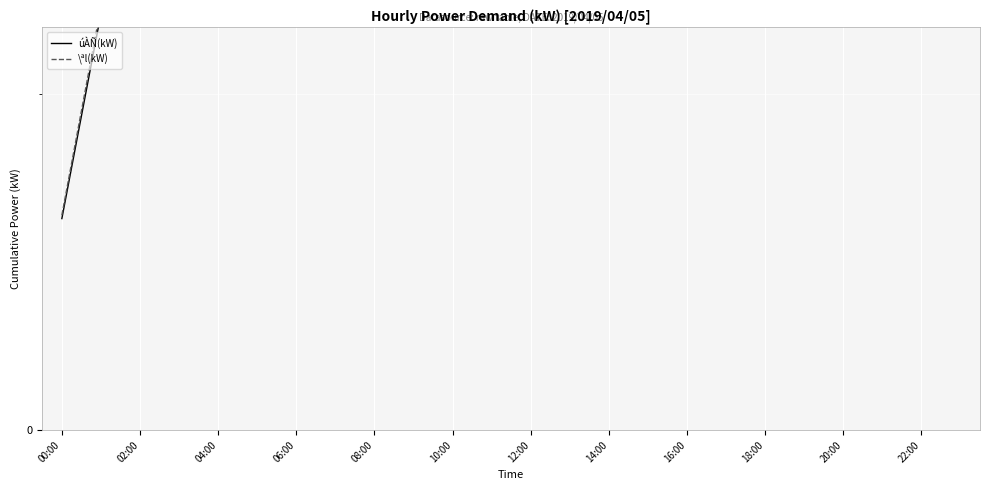

What is the difference between the second highest and second lowest values in the \ªl(kW) series?

1681